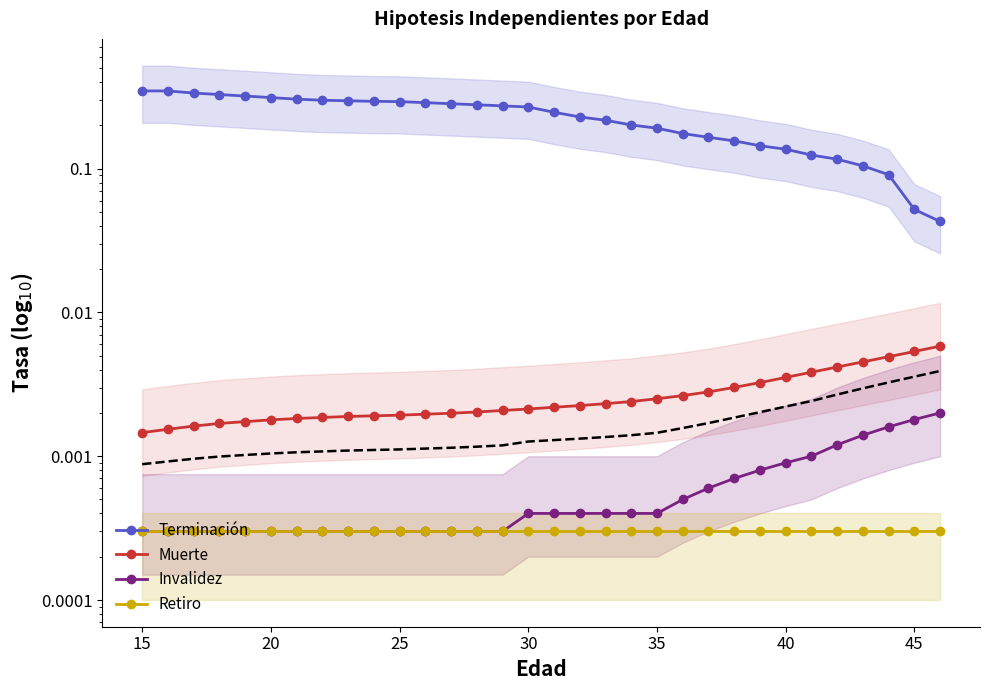

What is the difference between the maximum and minimum values in the Terminación series?

0.3